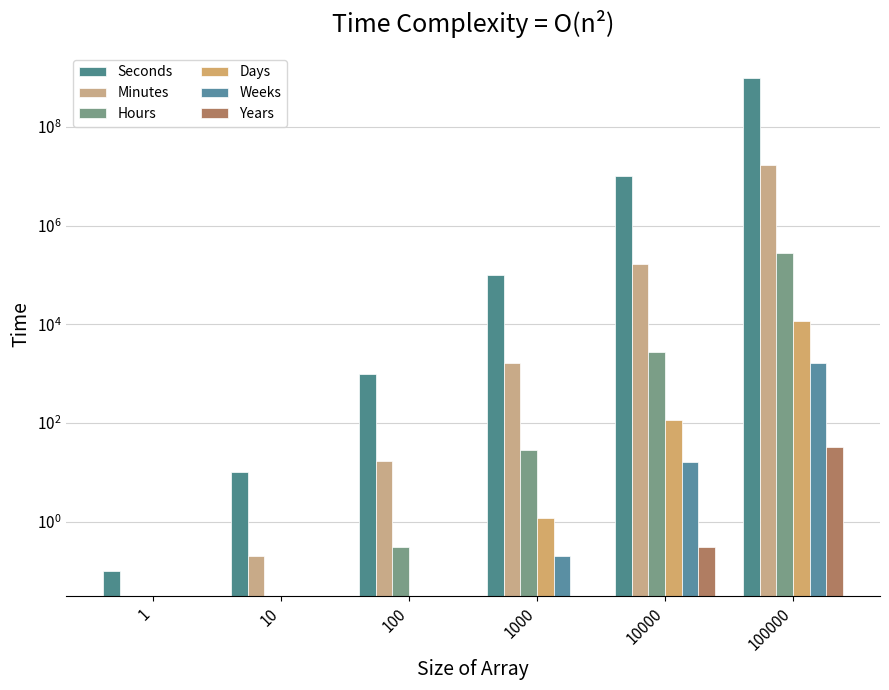

How many values in Weeks are above zero?

3